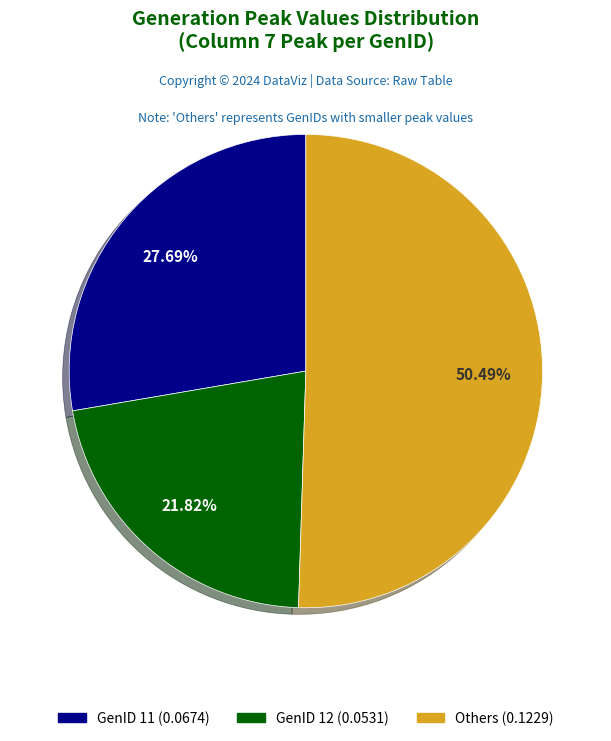

Is there any slice that represents more than half of the pie?

Yes